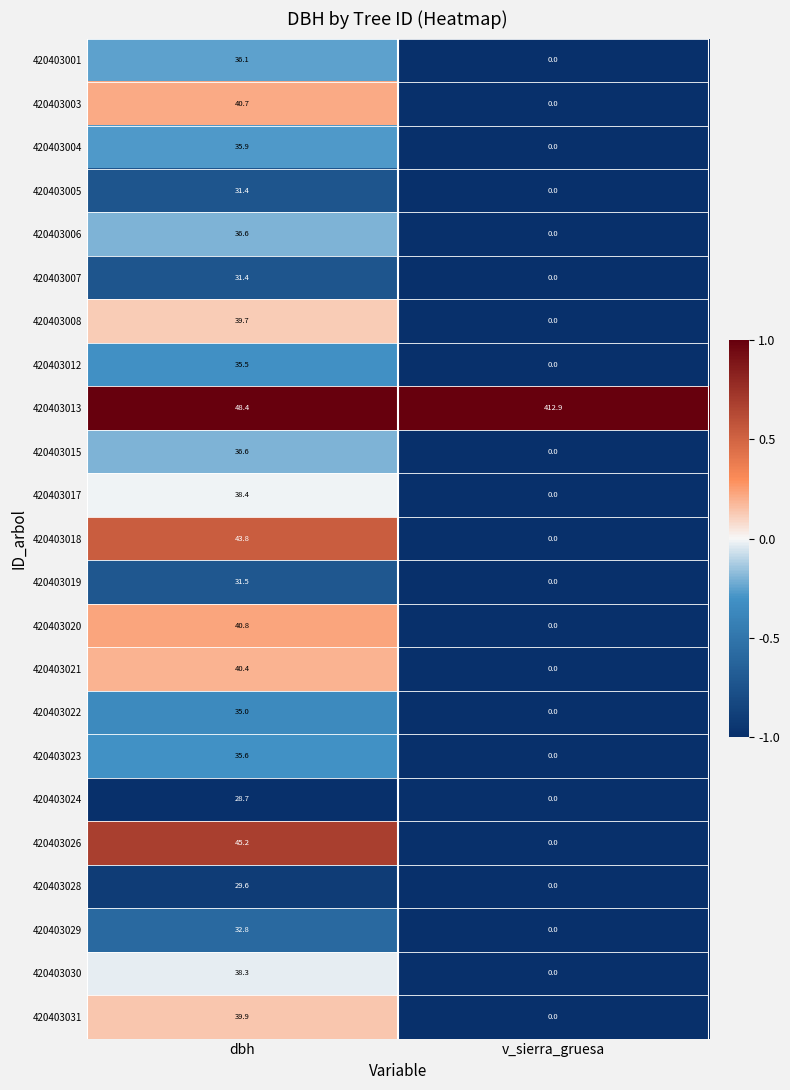

Which series has the largest total across all categories?

420403013